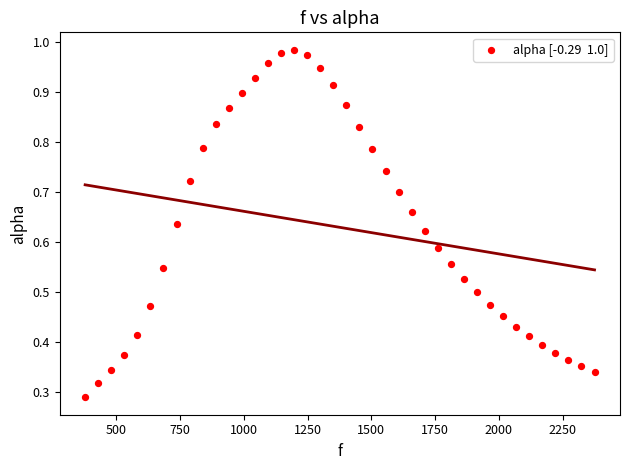

How many data points are displayed?

40